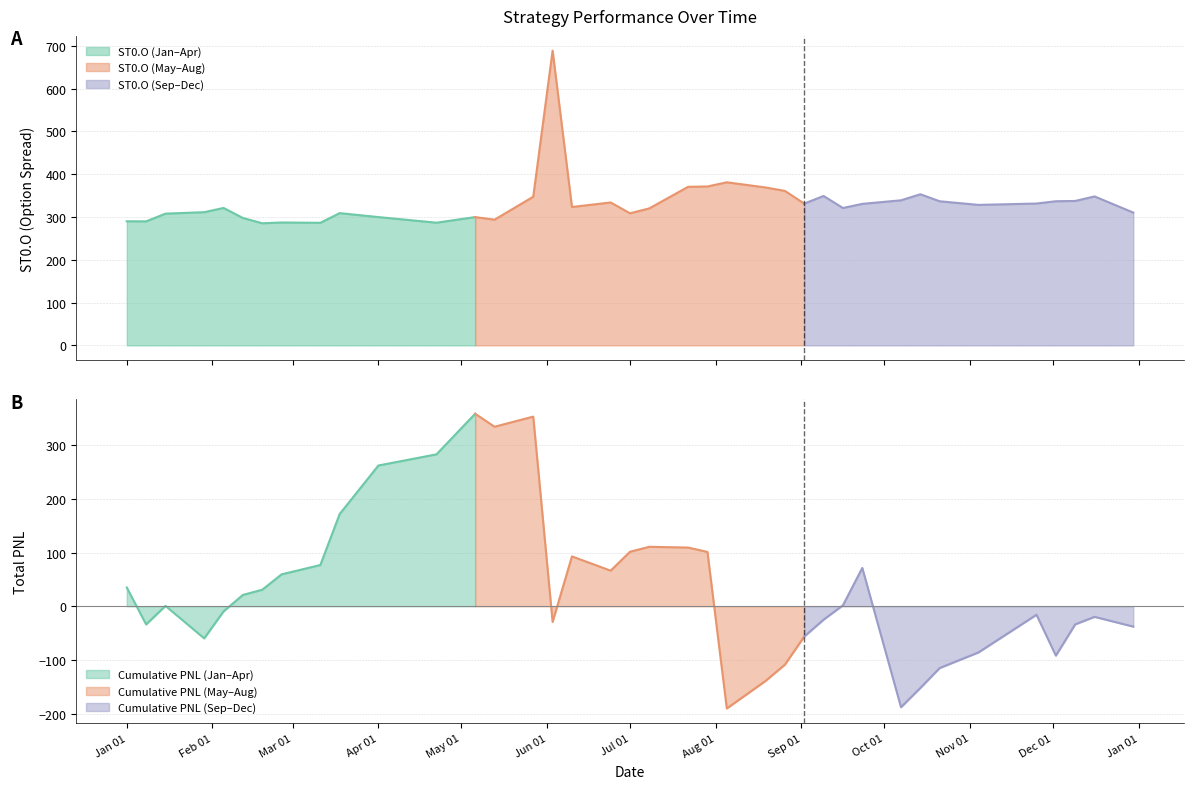

Is it true that ST0.O equals 331.4 at 2024-11-25?

True